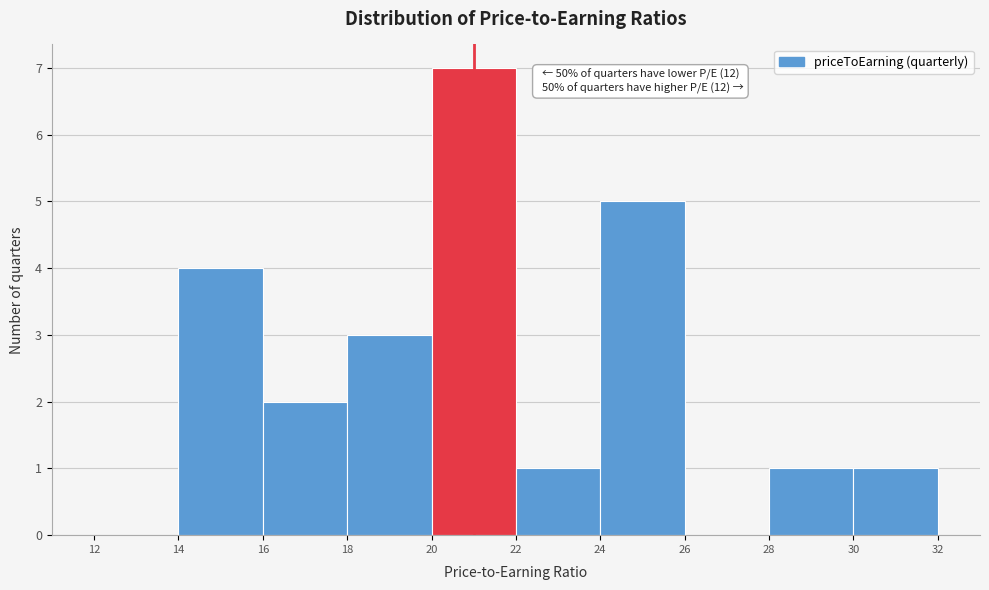

Over which range of the x-axis is the bar tallest?

20 to 22